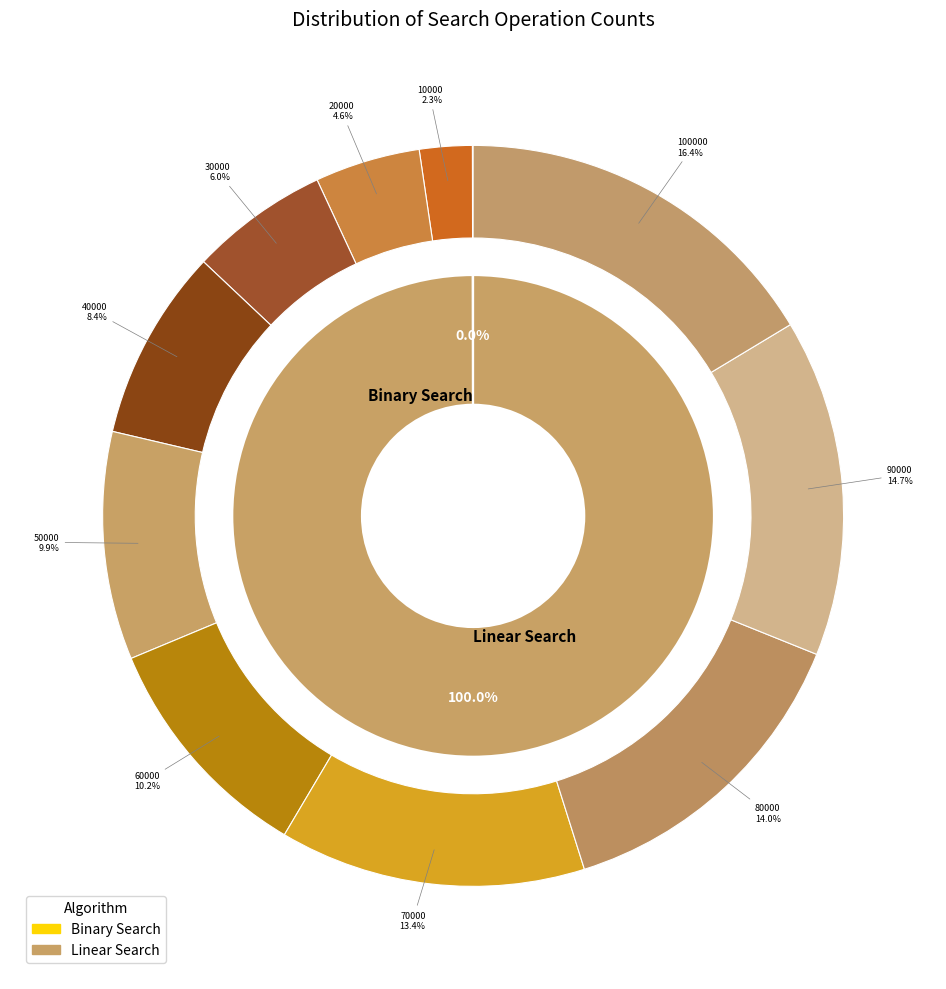

Which slice is the largest?

100000